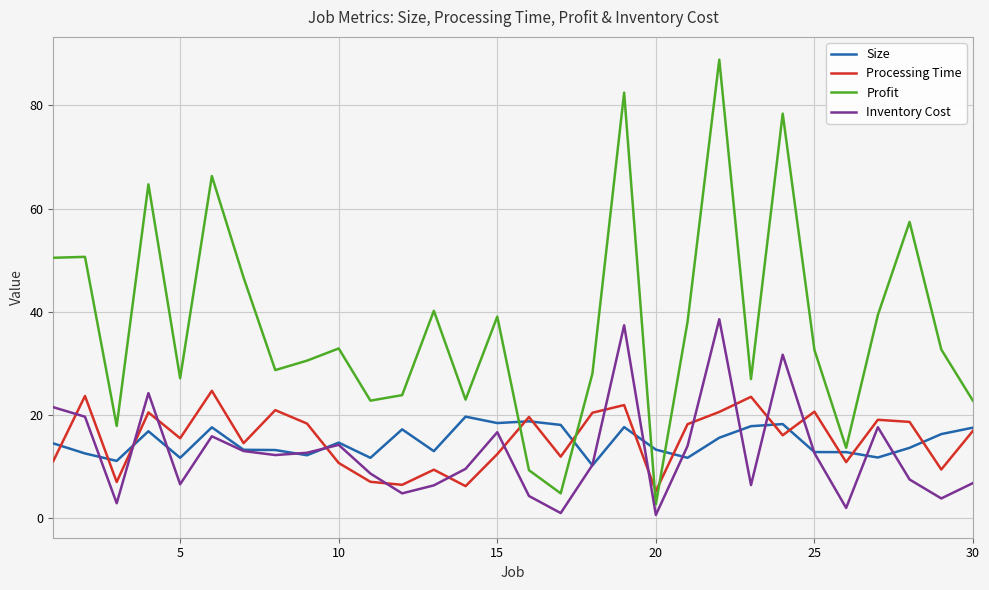

What is the greatest value displayed?

88.9